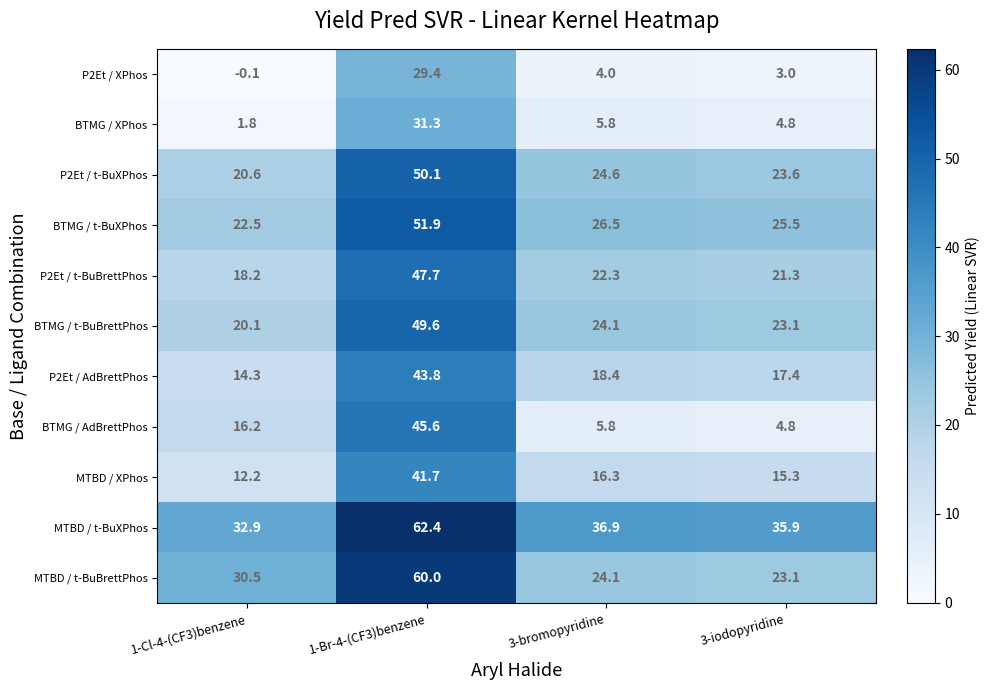

True or false: P2Et / XPhos has a value of 20.4 at 1-Br-4-(CF3)benzene.

False